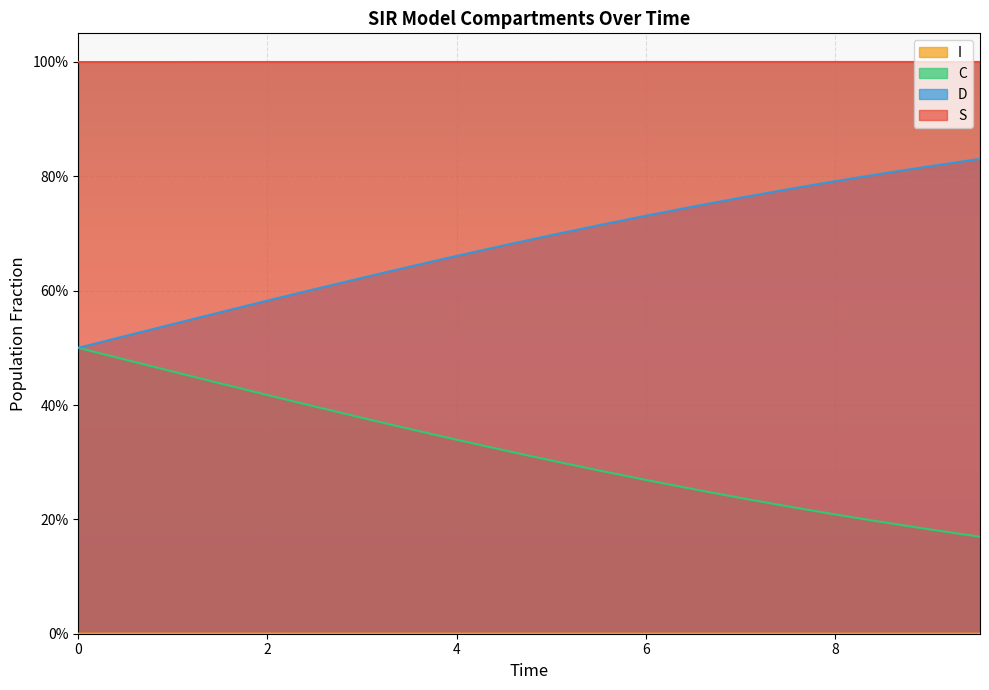

True or false: S and C intersect in this chart.

False